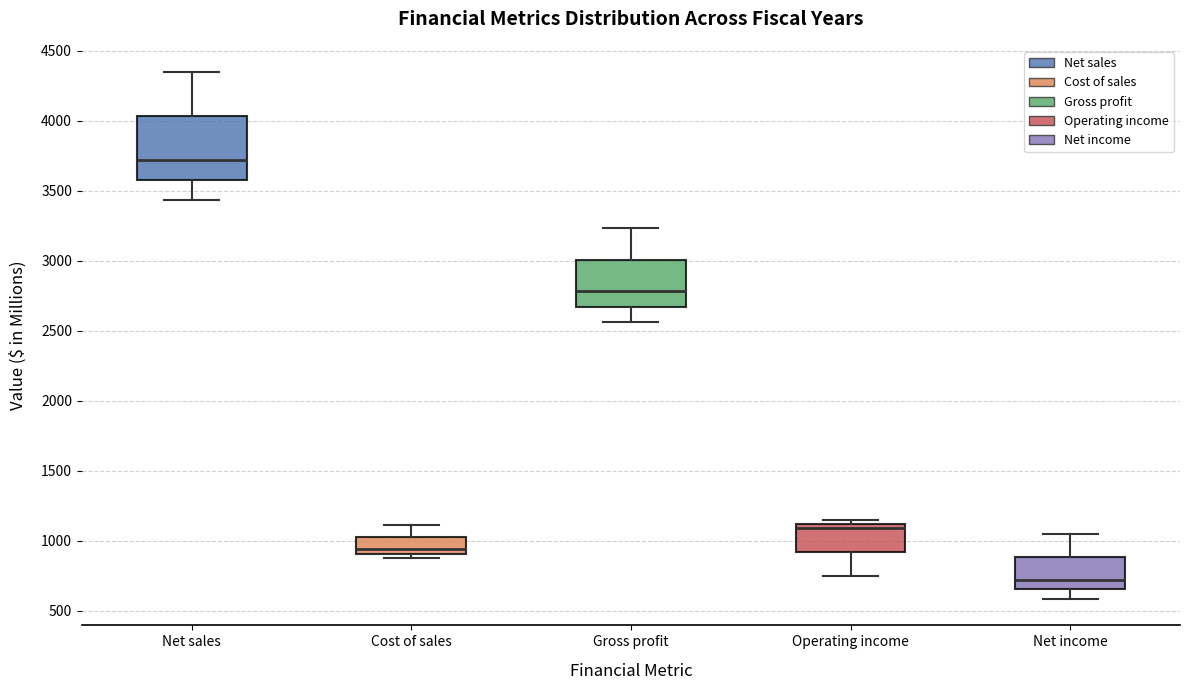

Reading left to right, transcribe this box plot: for each box, give where its median line is, the range the box spans, and where its two whiskers end, as read against the y-axis. The values are not printed on the chart, so give them approximately, as read against the axis.

Net sales: median 3700, box 3600 to 4050, whiskers 3450 to 4350
Cost of sales: median 950, box 900 to 1050, whiskers 900 (just below the box's lower edge) to 1100
Gross profit: median 2800, box 2650 to 3000, whiskers 2550 to 3250
Operating income: median 1100 (just below the box's upper edge), box 900 to 1100, whiskers 750 to 1150
Net income: median 700, box 650 to 900, whiskers 600 to 1050